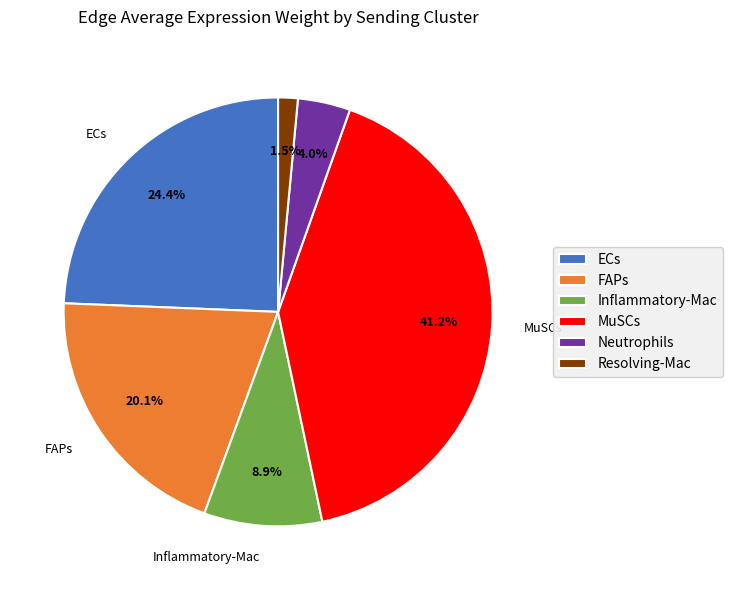

To the nearest percent, what is the average slice percentage?

17%